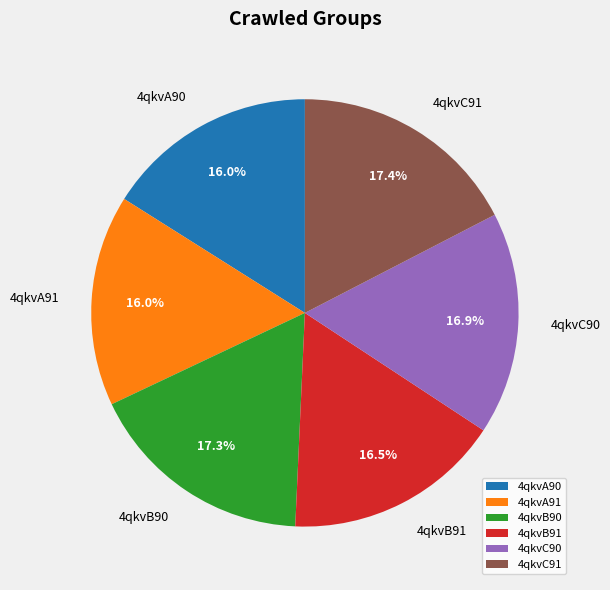

To the nearest percent, what is the combined percentage of 4qkvA91 and 4qkvB91?

32%